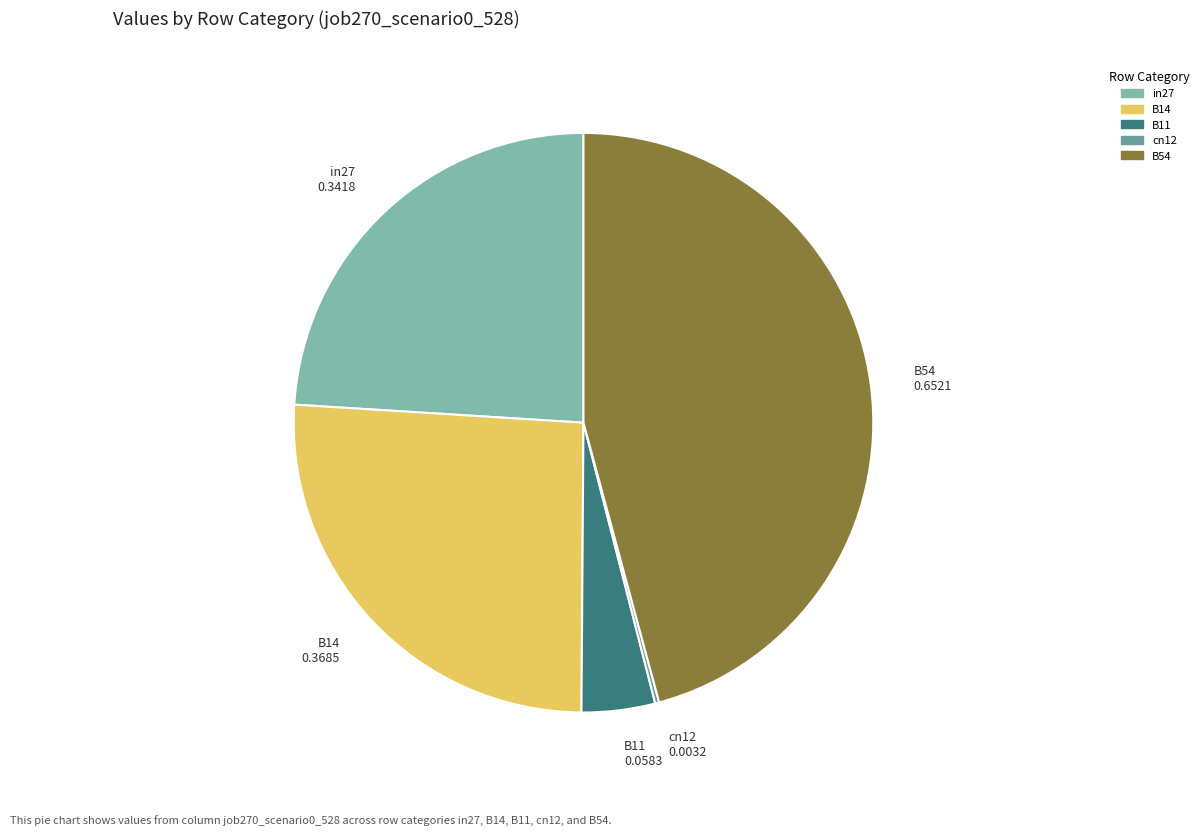

Is the sum of in27 and B11 greater than half?

No